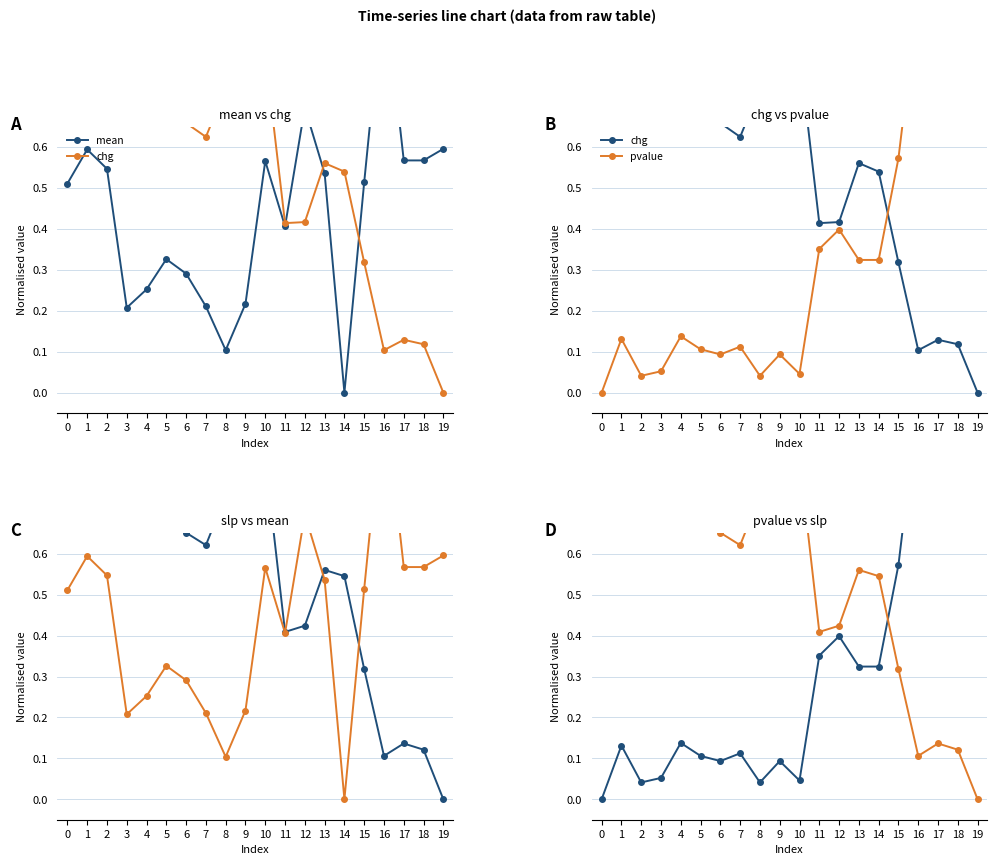

Between which two adjacent categories do slp and chg first intersect?

0 and 1